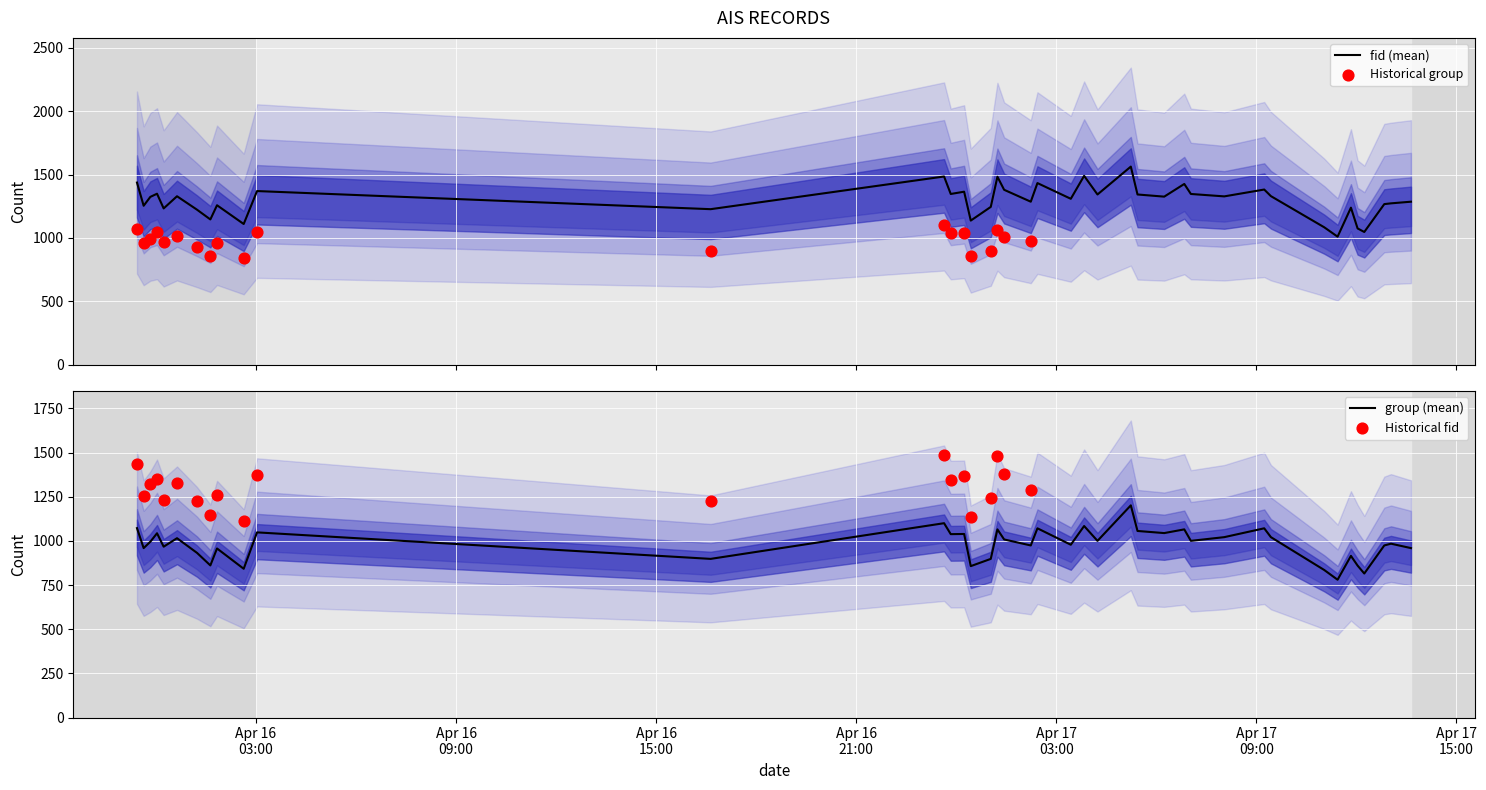

What is the total value across all series at 2024-04-17 08:02:20?

2349